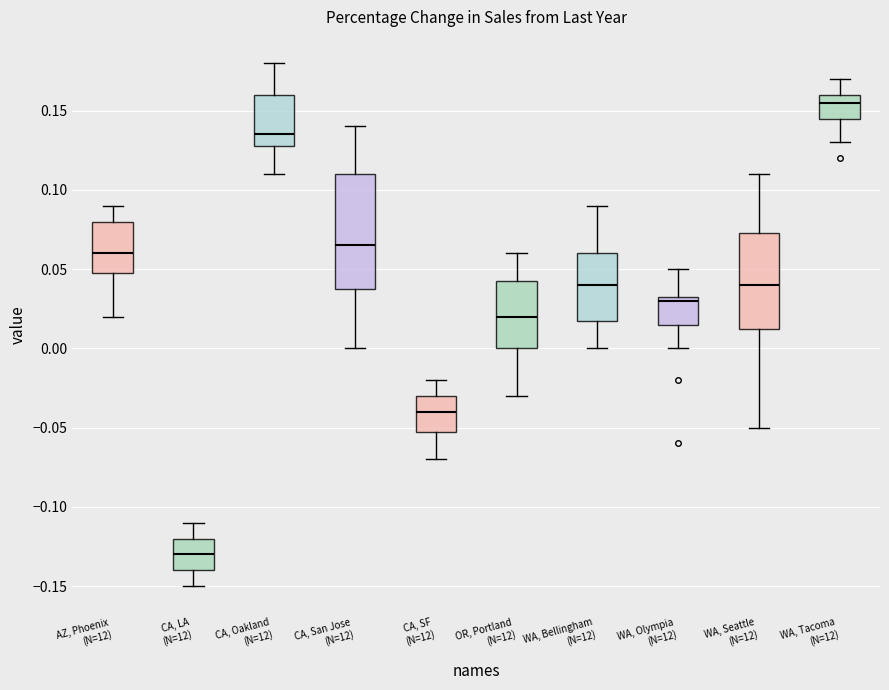

Where does the upper whisker of the box for CA, LA (N=12) end on the y-axis? The values are not printed on the chart, so give them approximately, as read against the axis.

-0.110